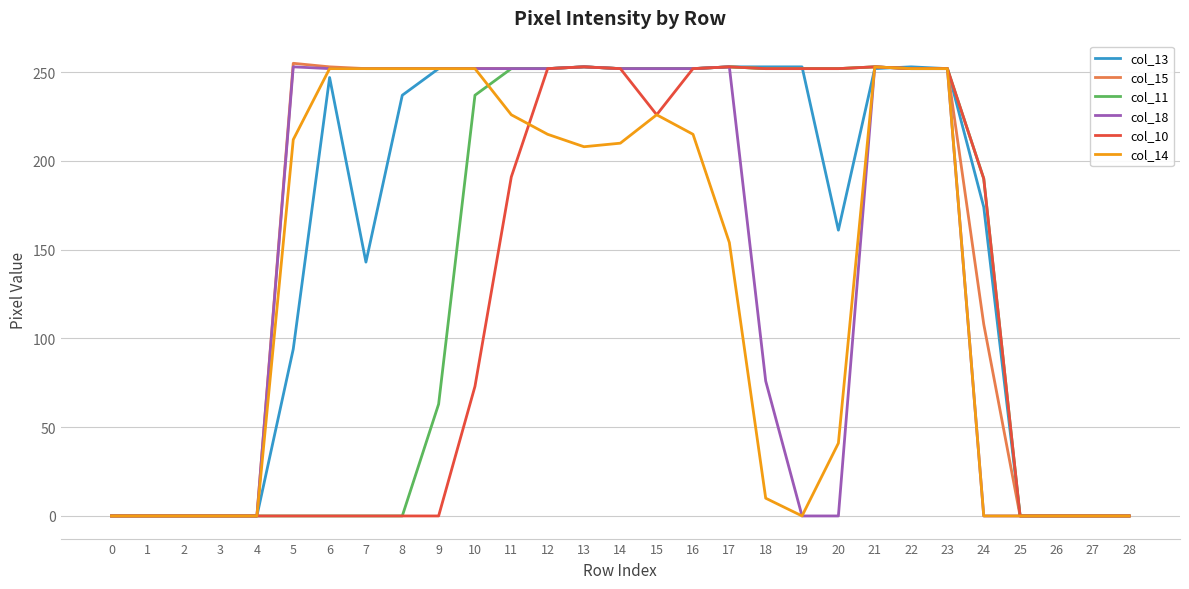

The col_13 series shows 84 at 19. True or false?

False